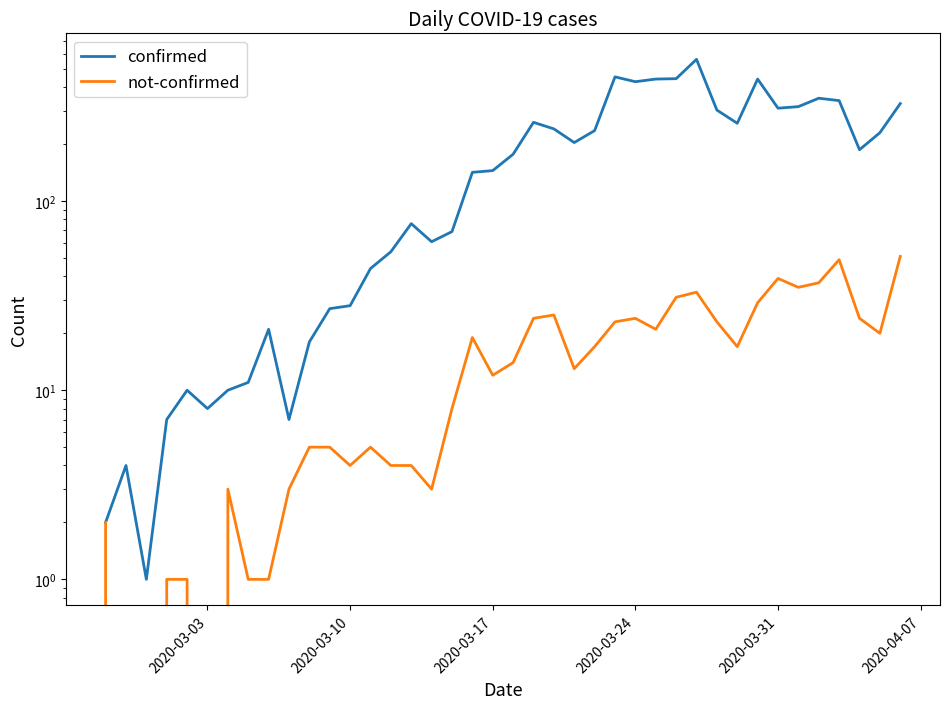

The not-confirmed series shows 1 at 2020-03-03. True or false?

False